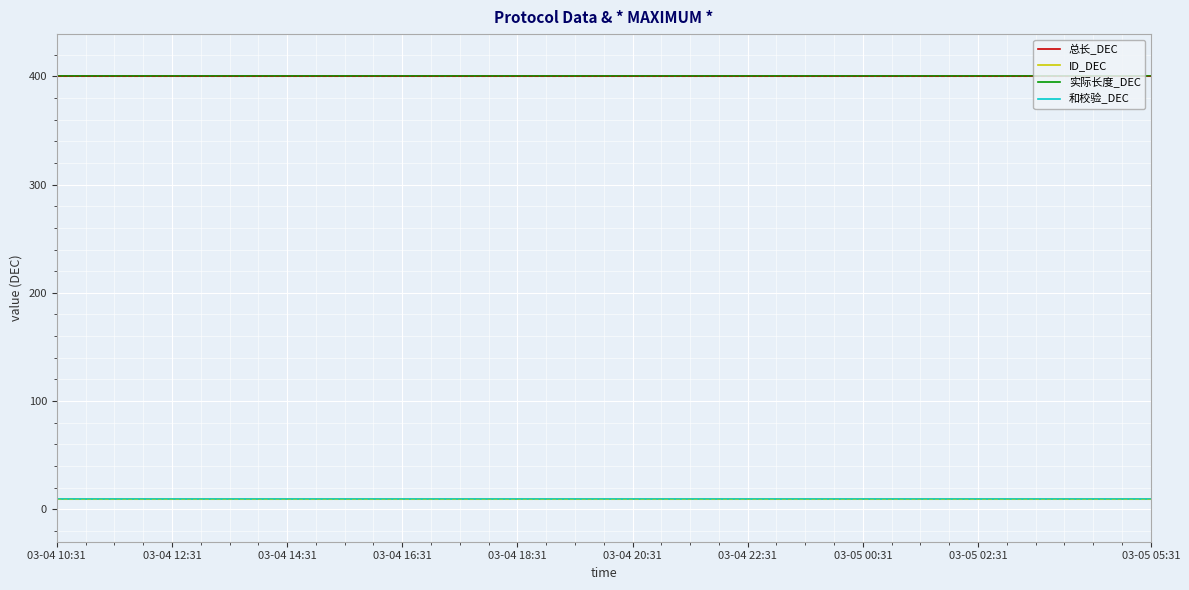

At how many categories does at least one series exceed 291?

20